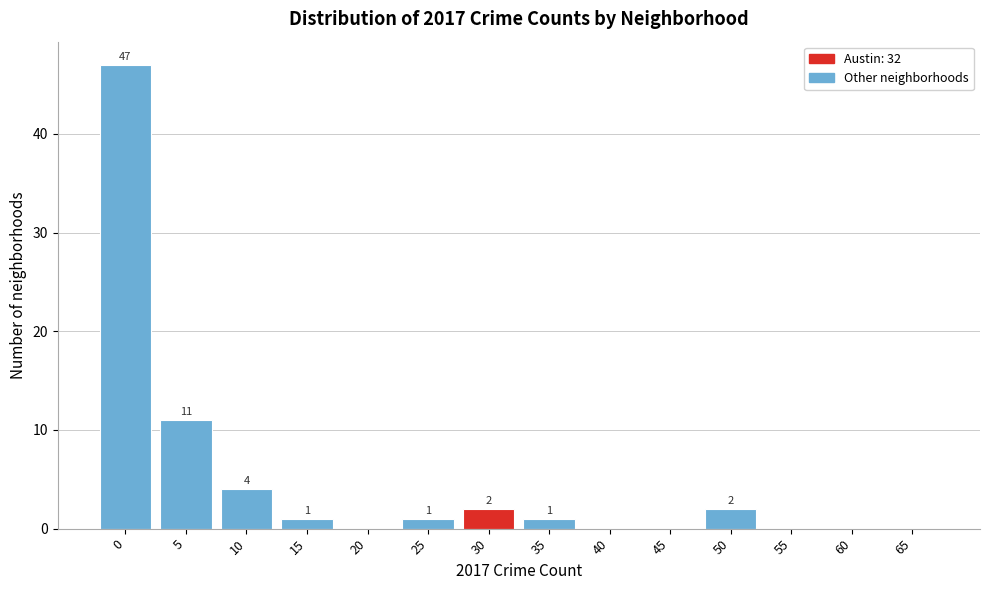

Reading left to right, list all the values displayed in this chart.

0=47	5=11	10=4	15=1	20=0	25=1	30=2	35=1	40=0	45=0	50=2	55=0	60=0	65=0